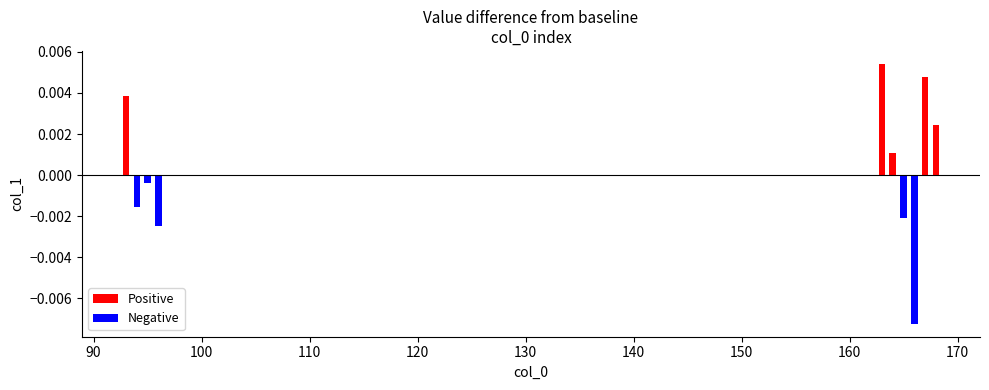

How many values are below 0?

5